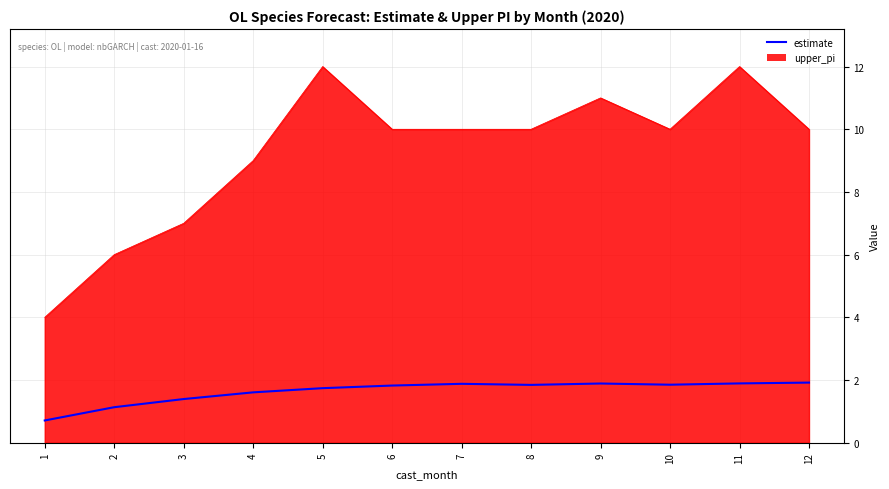

How many data points are less than 1?

1